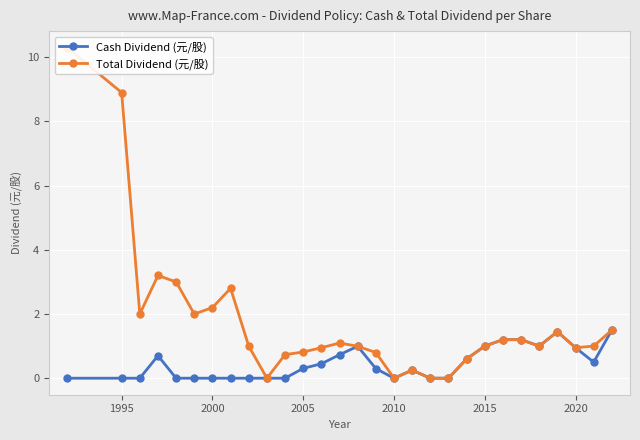

True or false: Total Dividend (元/股) and Cash Dividend (元/股) intersect in this chart.

False